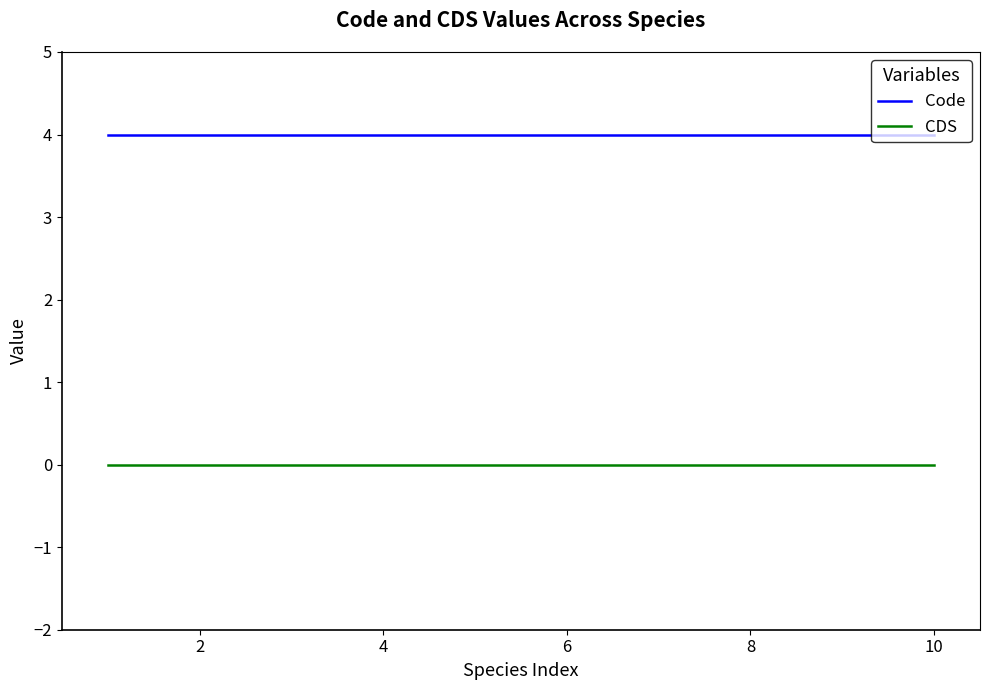

What are all the series names shown in the legend?

Code, CDS